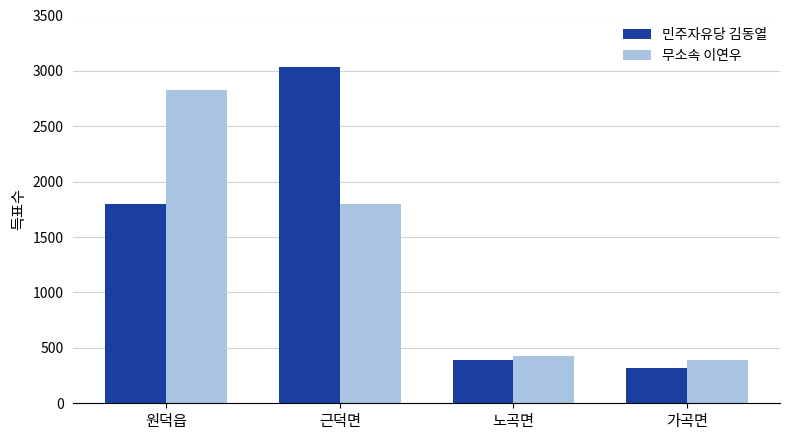

List the labels in order of 무소속 이연우 value, largest first.

원덕읍, 근덕면, 노곡면, 가곡면